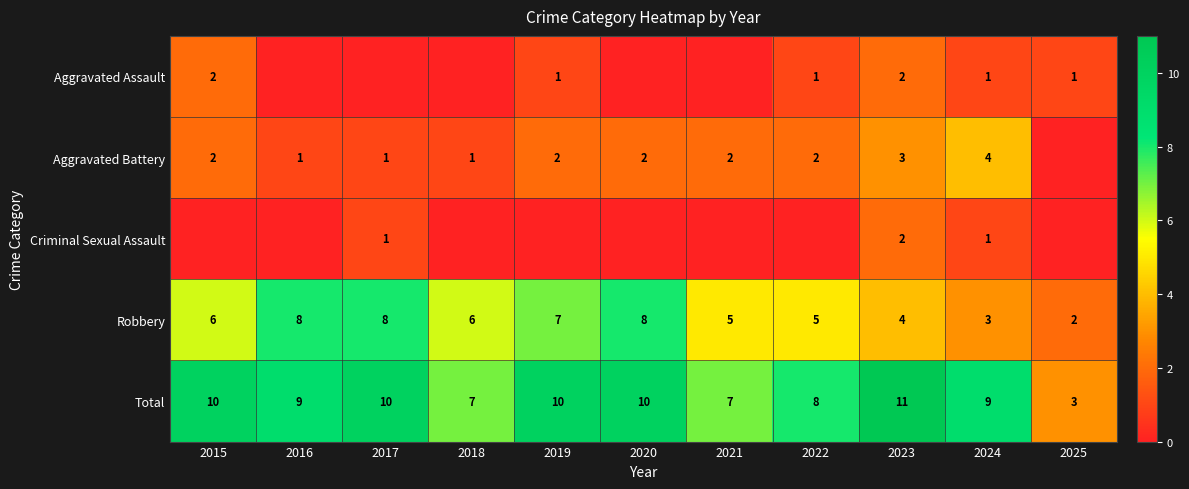

How many values in Aggravated Battery are above zero?

10